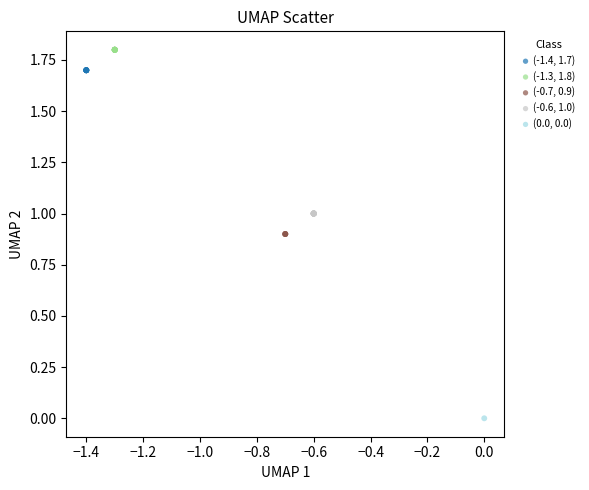

What are all the series names shown in the legend?

(-1.4, 1.7), (-1.3, 1.8), (-0.7, 0.9), (-0.6, 1.0), (0.0, 0.0)